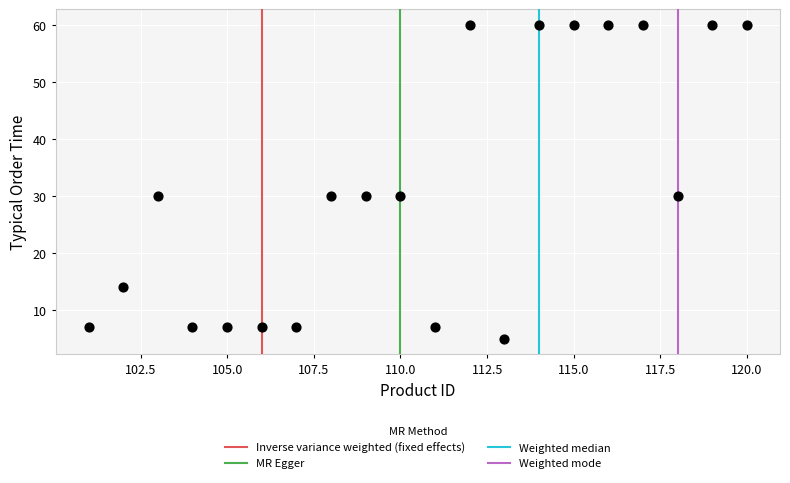

What is the range of Y values (max minus min)?

55